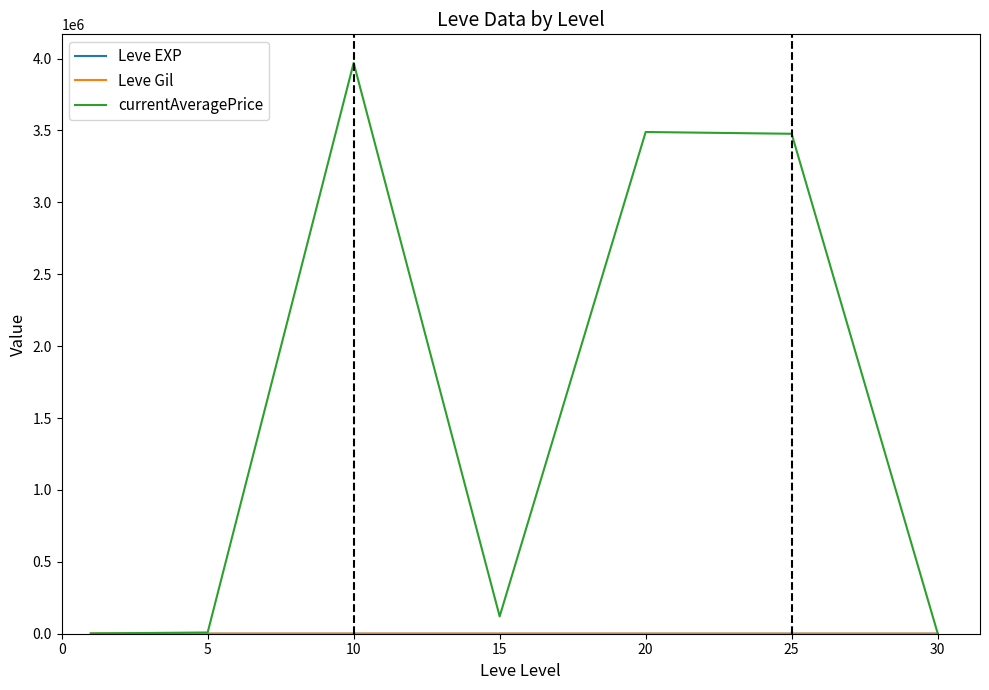

What is the greatest value displayed?

3969839.5